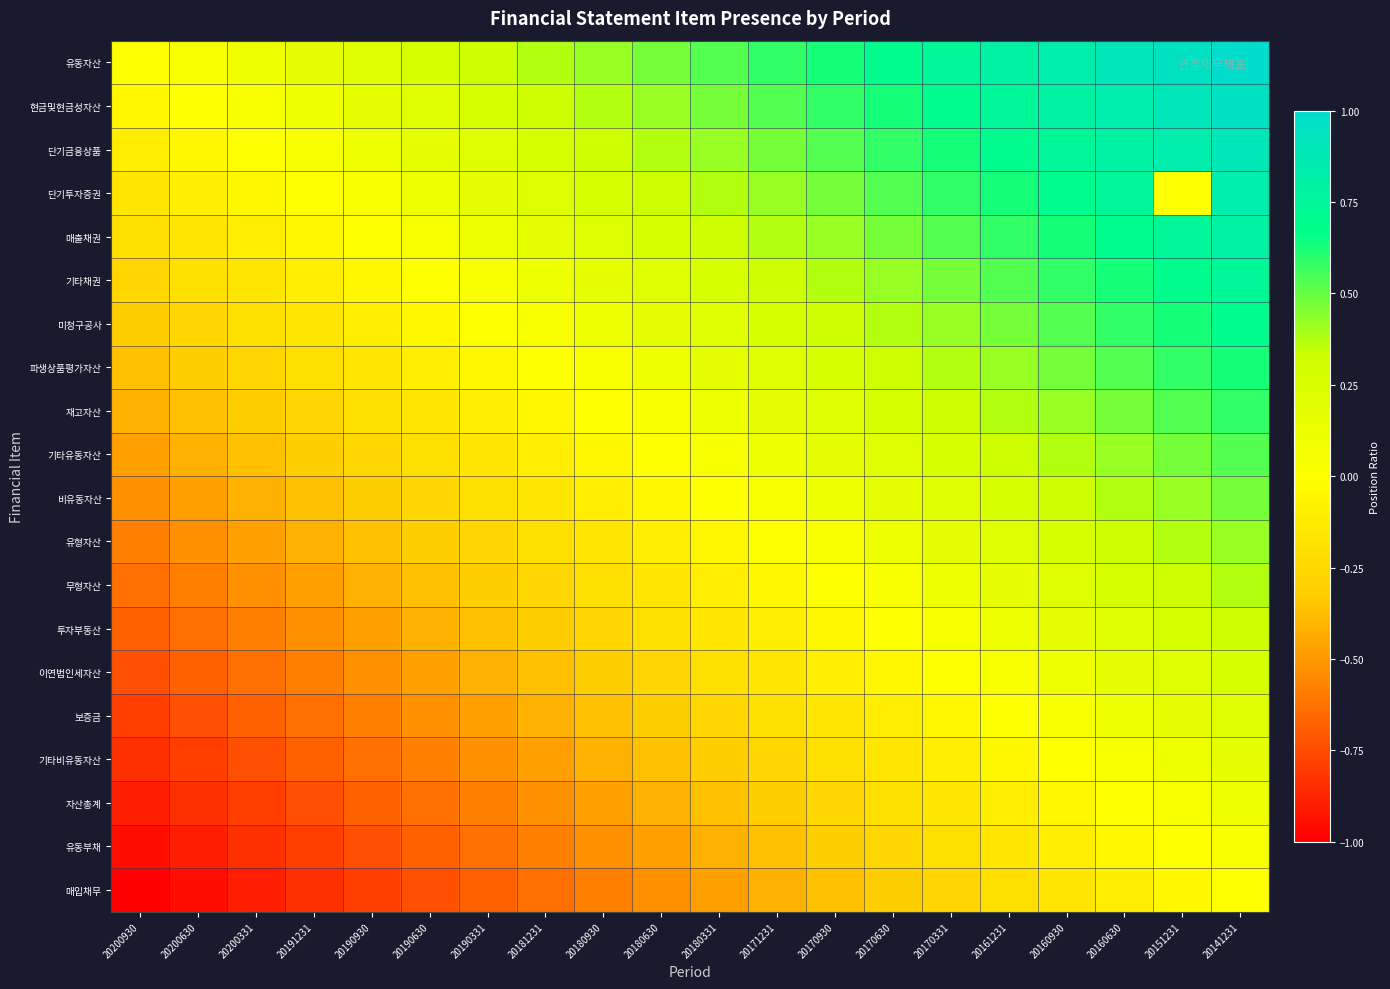

At 20200331, list the series in order from largest to smallest.

유동자산, 현금및현금성자산, 단기금융상품, 단기투자증권, 매출채권, 기타채권, 미청구공사, 파생상품평가자산, 재고자산, 기타유동자산, 비유동자산, 유형자산, 무형자산, 투자부동산, 이연법인세자산, 보증금, 기타비유동자산, 자산총계, 유동부채, 매입채무